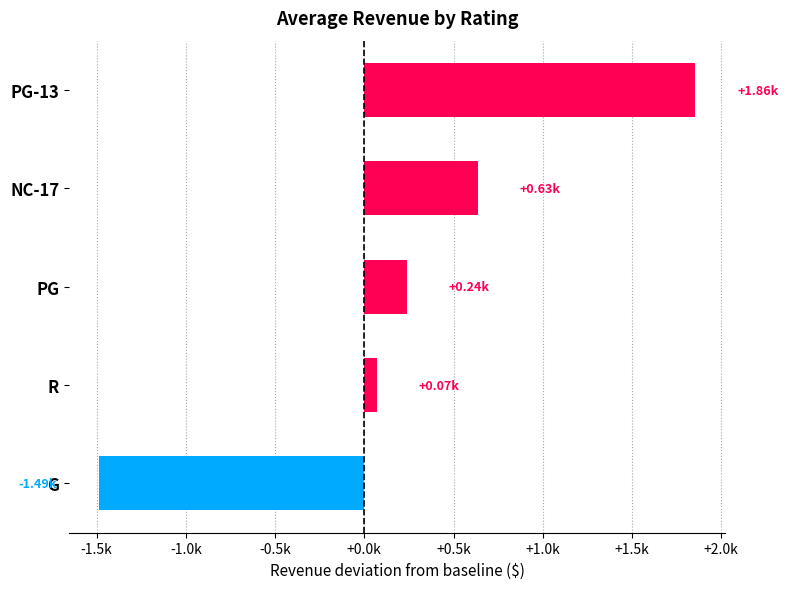

Does the chart contain any negative values?

Yes